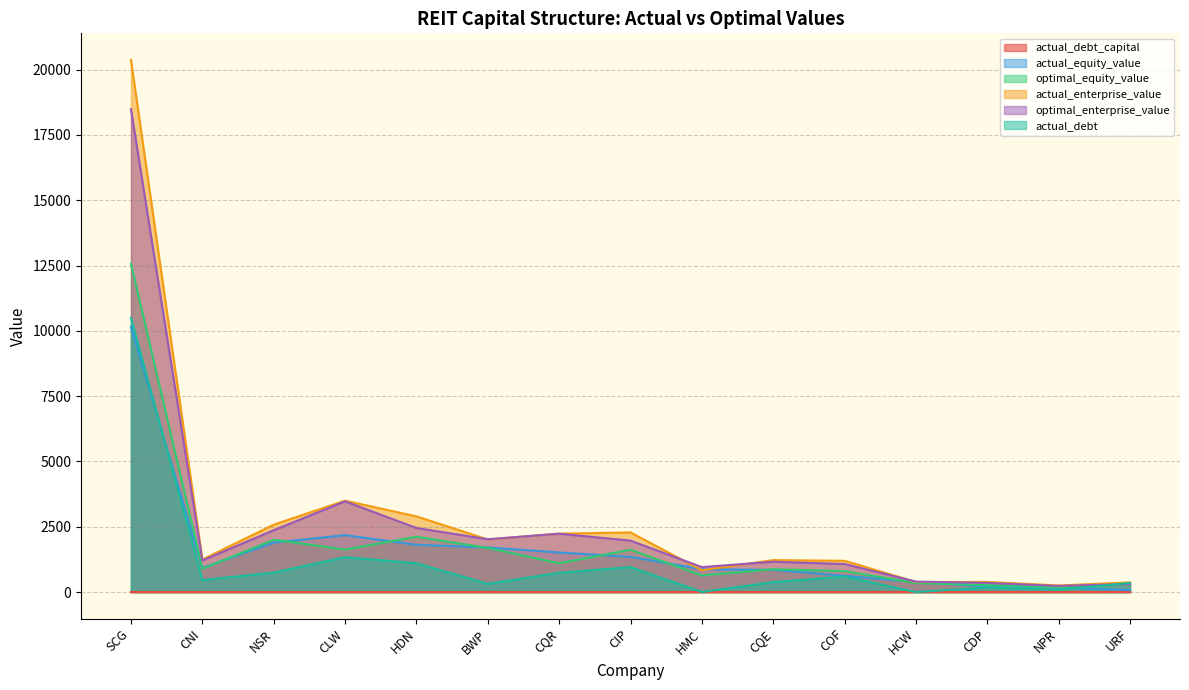

Where is optimal_enterprise_value nearest to the value 9359?

CLW